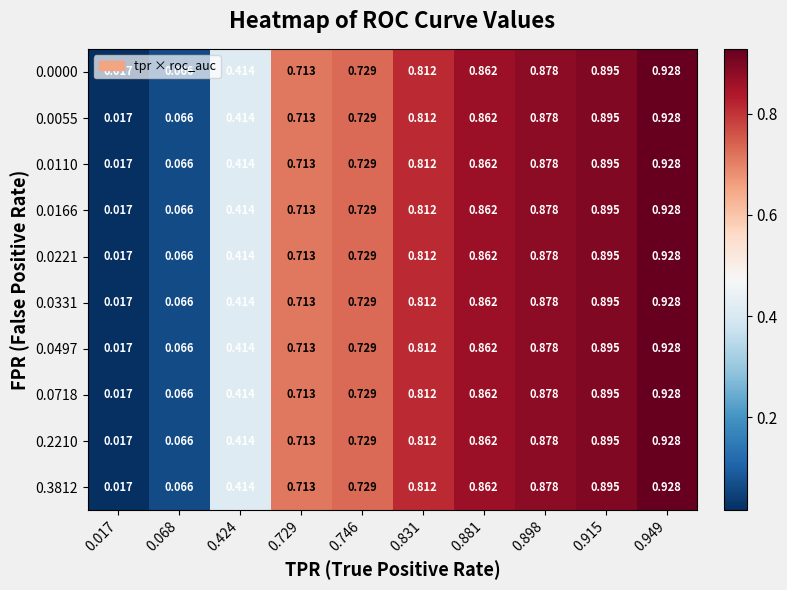

Is the value of 0.0110 at 0.746 greater than the value of 0.0166 at 0.831?

No